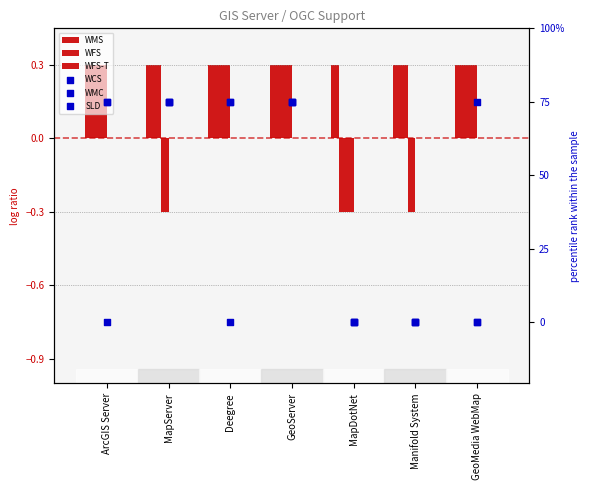

Is the value of WFS at Manifold System greater than the value of WMC at ArcGIS Server?

Yes